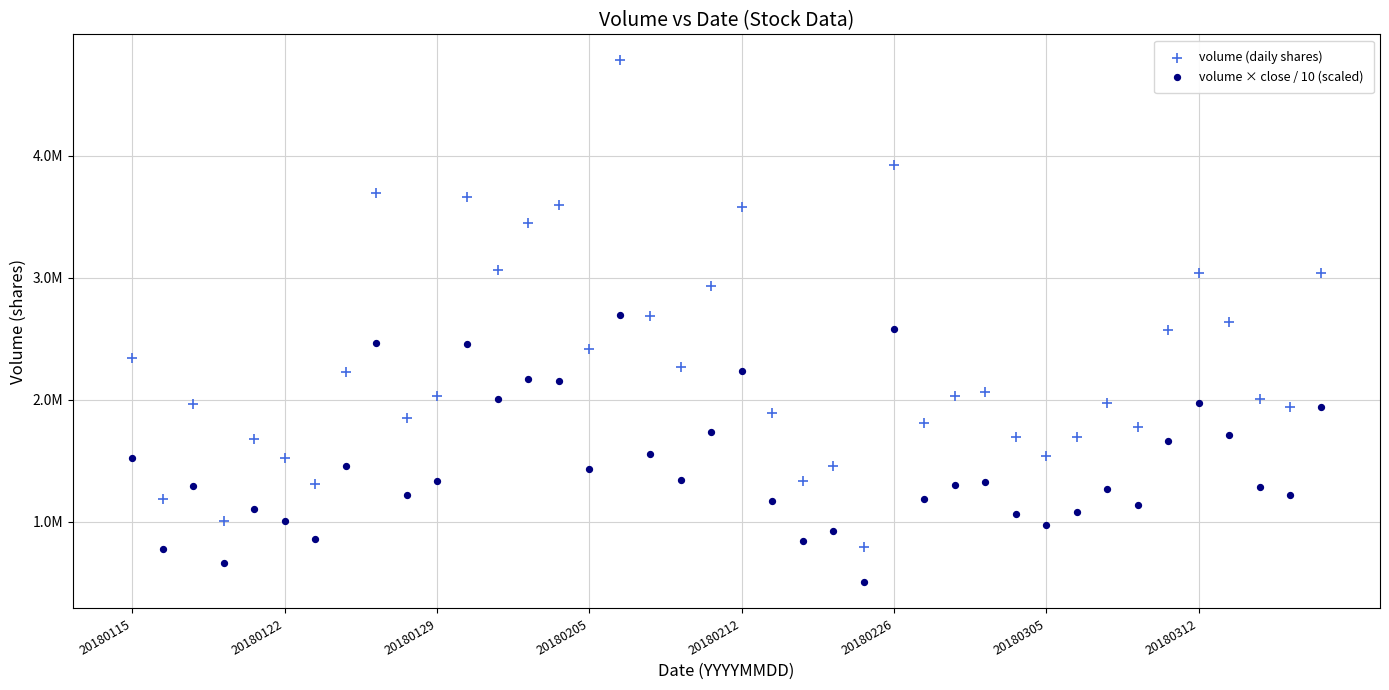

Which series has the widest spread of Y values?

volume (daily shares)